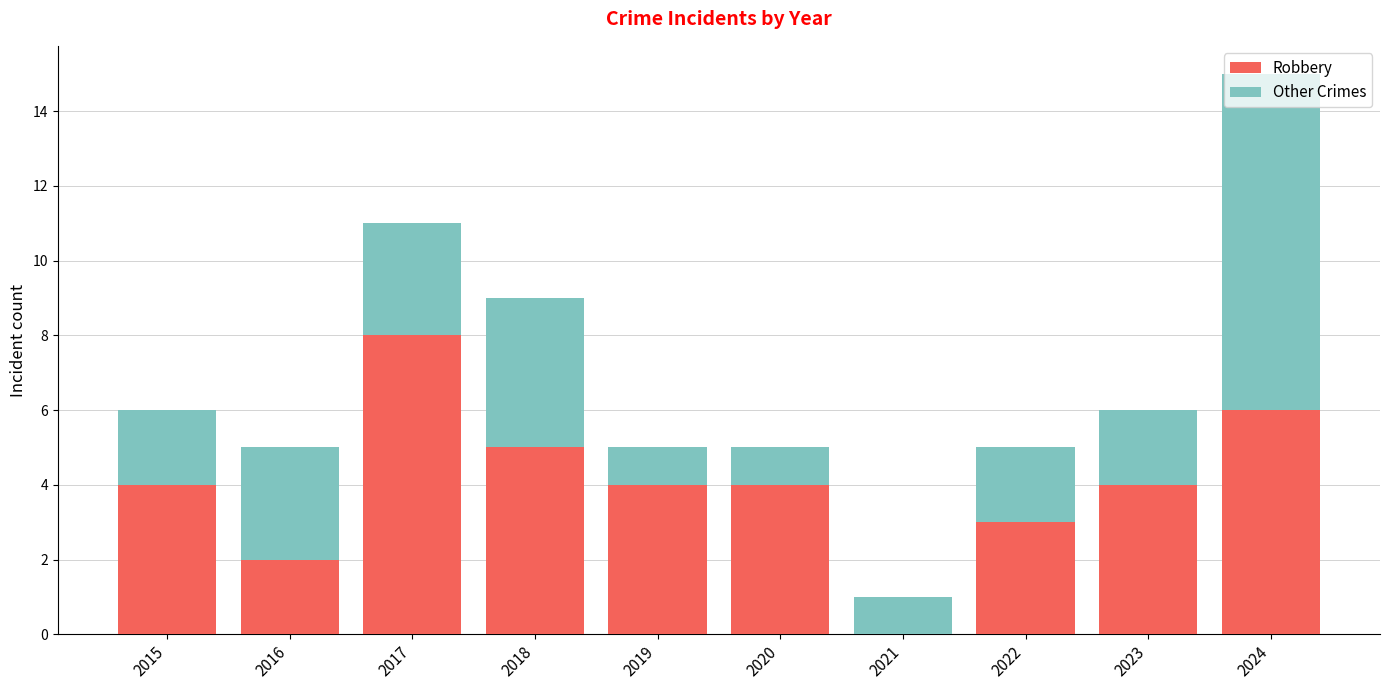

What is the approximate value of Robbery at 2023?

4